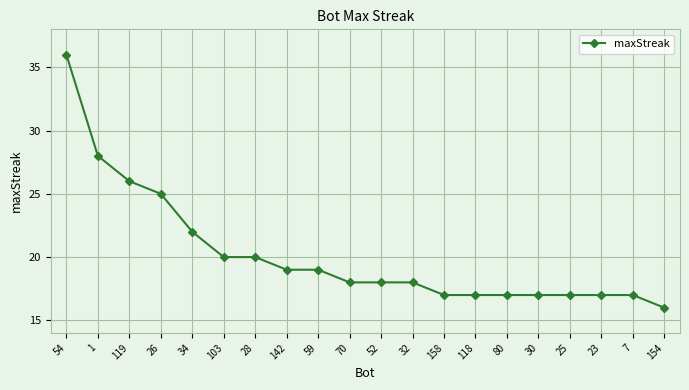

What is the maximum value shown in the chart?

36